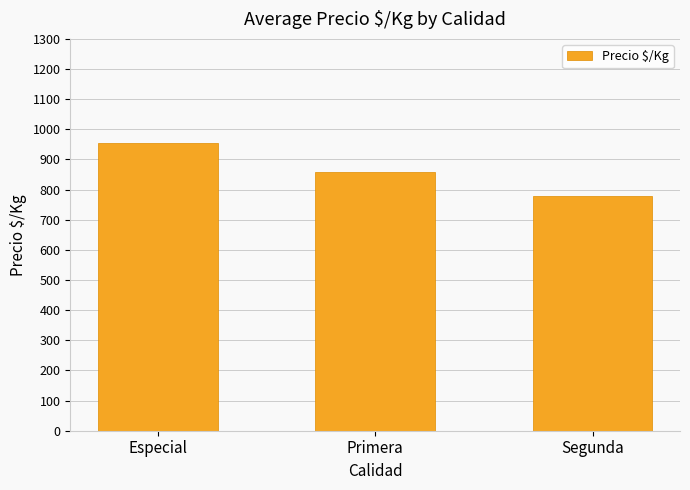

Rank the categories by value from lowest to highest.

Segunda, Primera, Especial